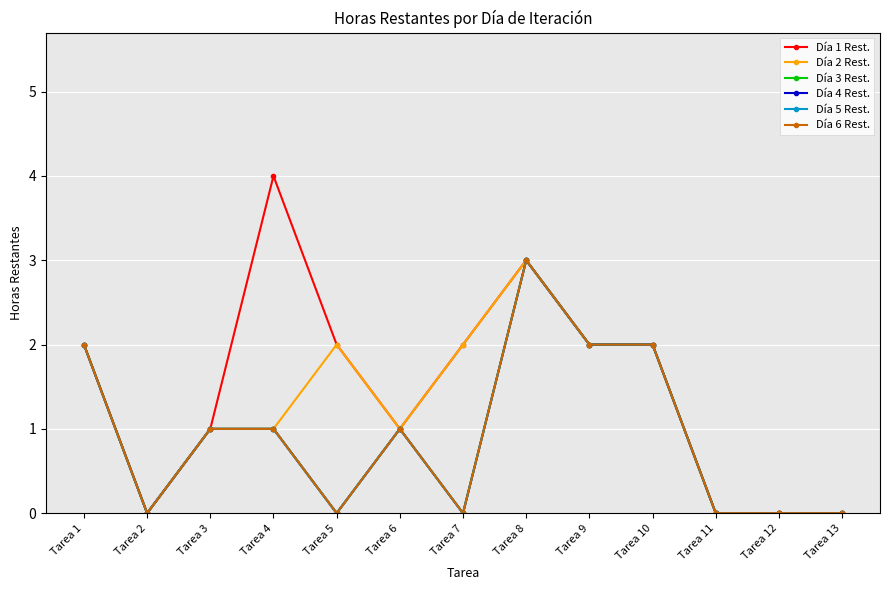

Which label corresponds to the largest value in the chart?

Tarea 4